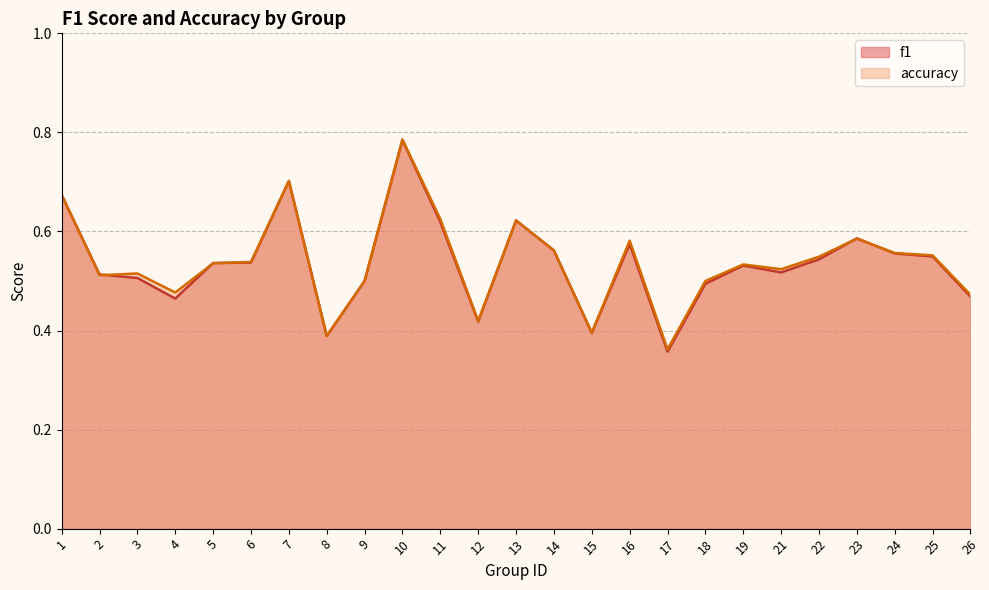

In accuracy, how many points are higher than both neighbors (excluding endpoints)?

7